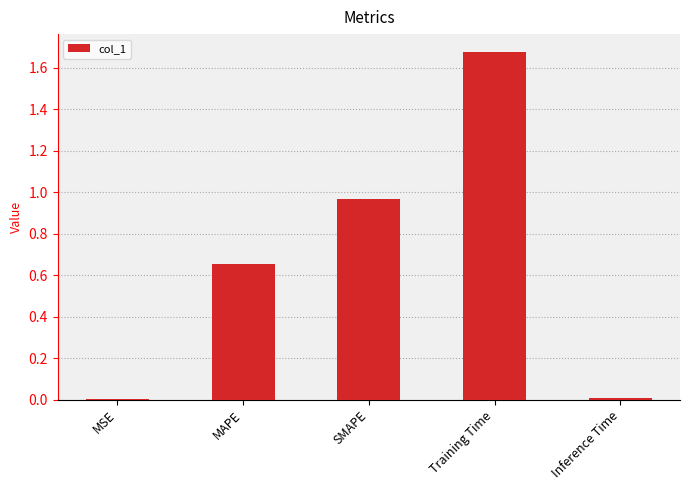

What is the change in value from MAPE to Inference Time?

-0.6